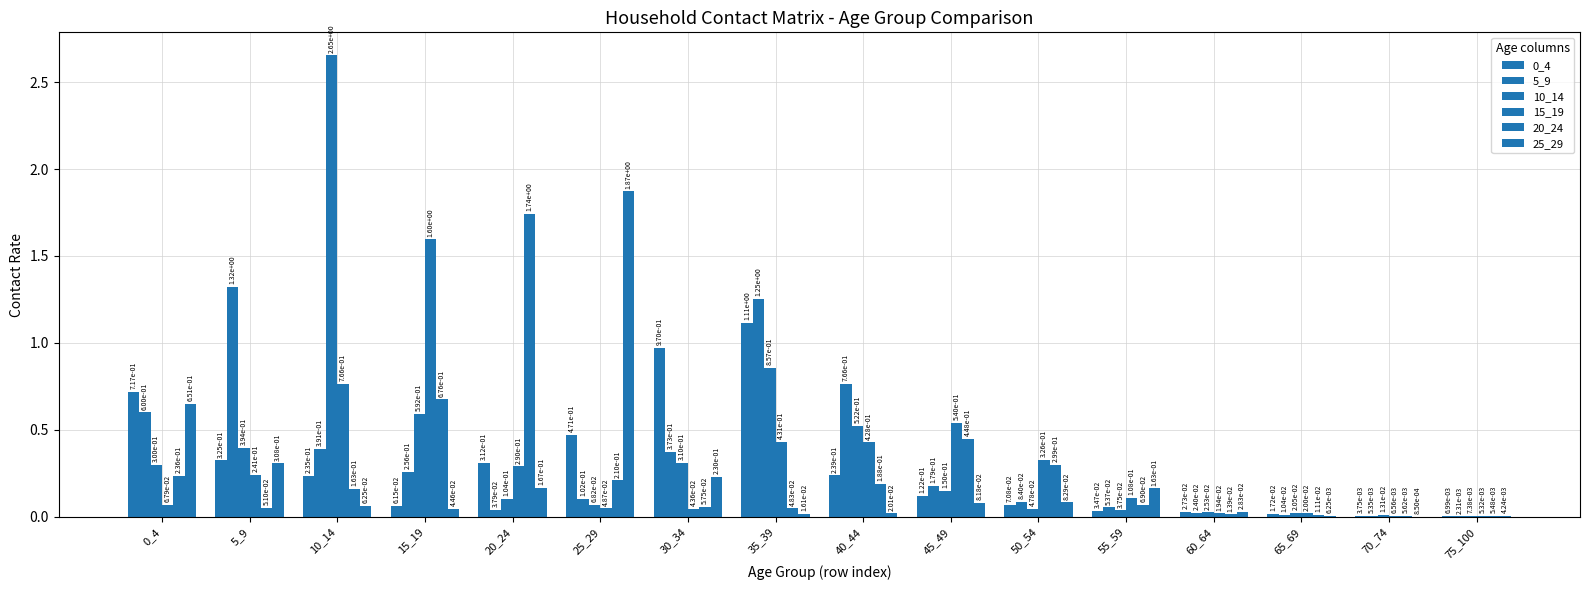

Is the value of 5_9 at 60_64 greater than the value of 20_24 at 70_74?

Yes